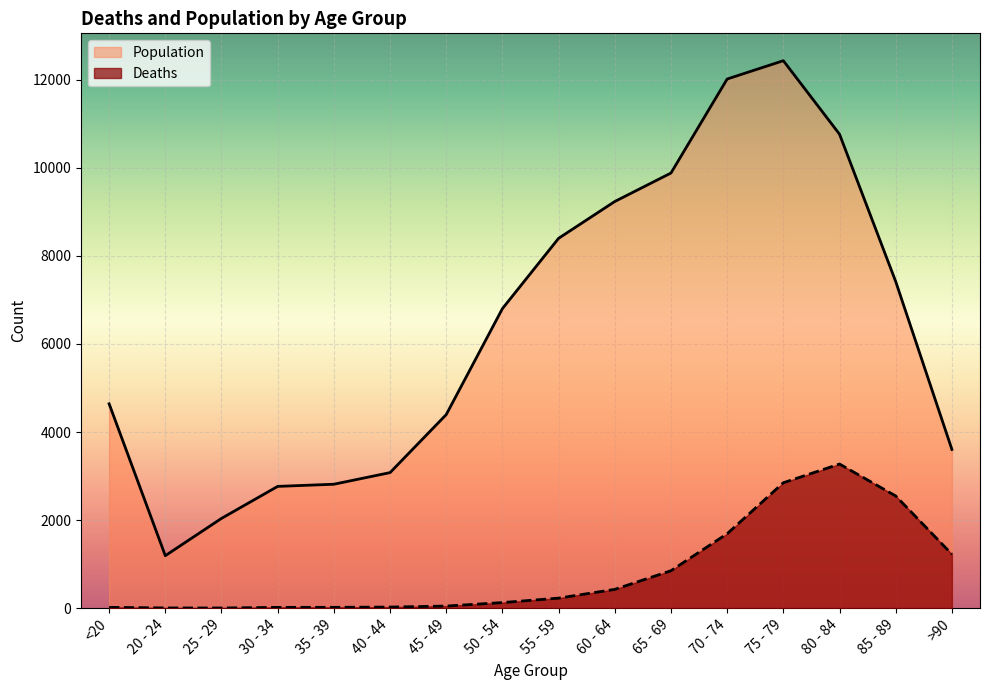

True or false: Population has a value of 9931 at 85 - 89.

False